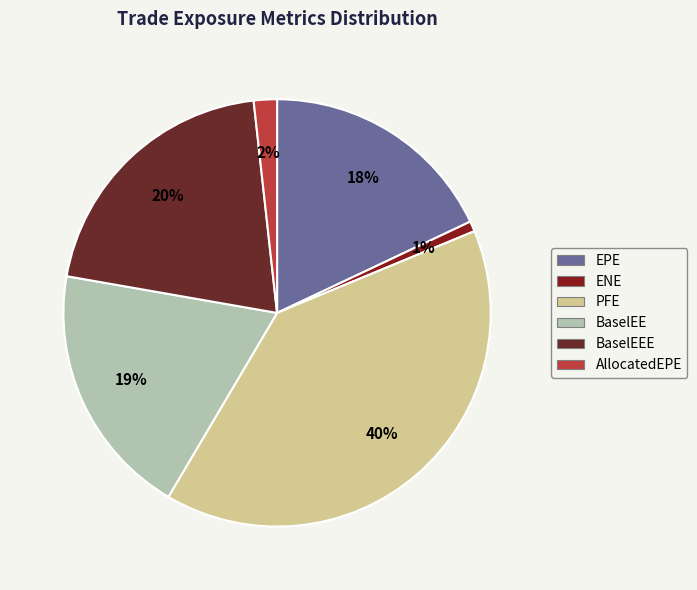

Does any single category account for the majority?

No